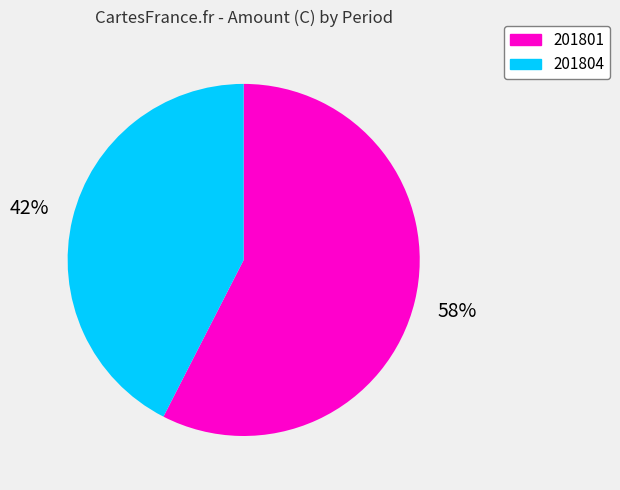

To the nearest percent, what is the average slice percentage?

50%